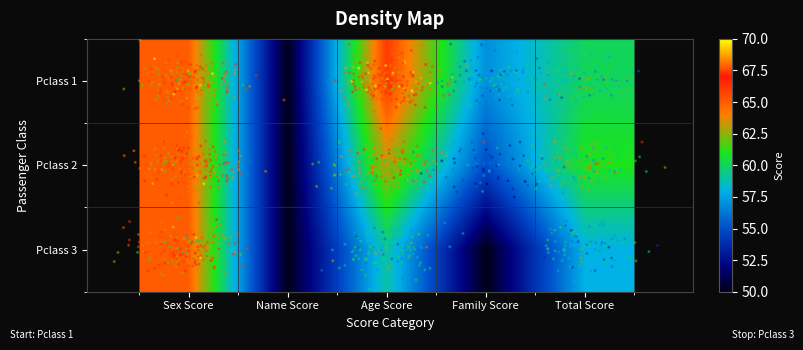

List the series in order of their overall mean, highest first.

Pclass 1, Pclass 2, Pclass 3